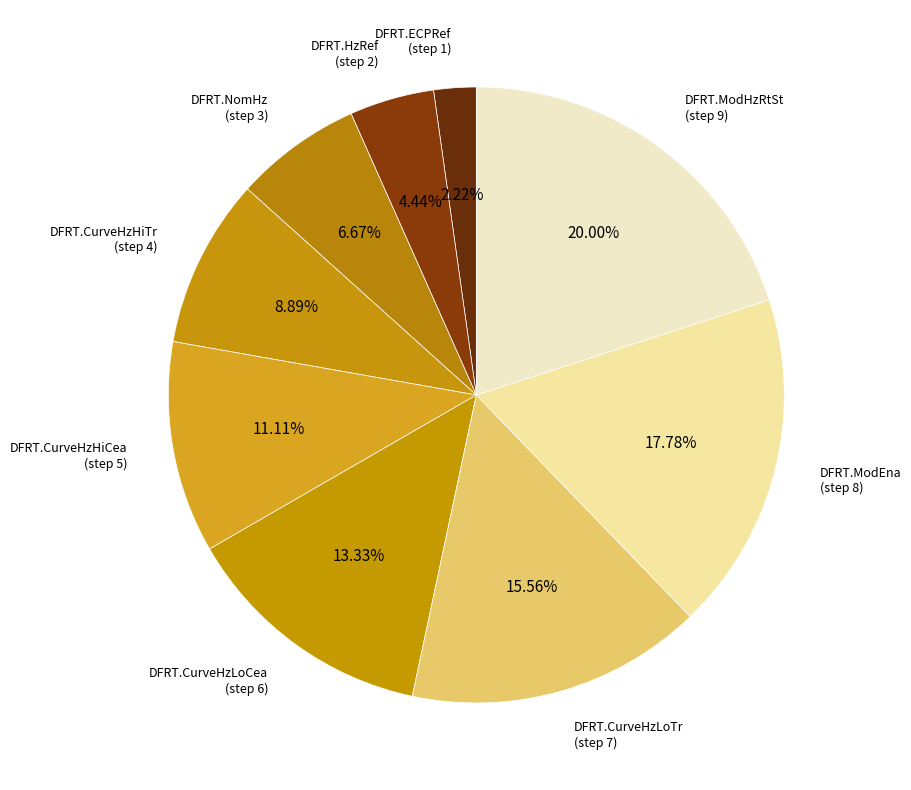

How many segments does this pie chart have?

9